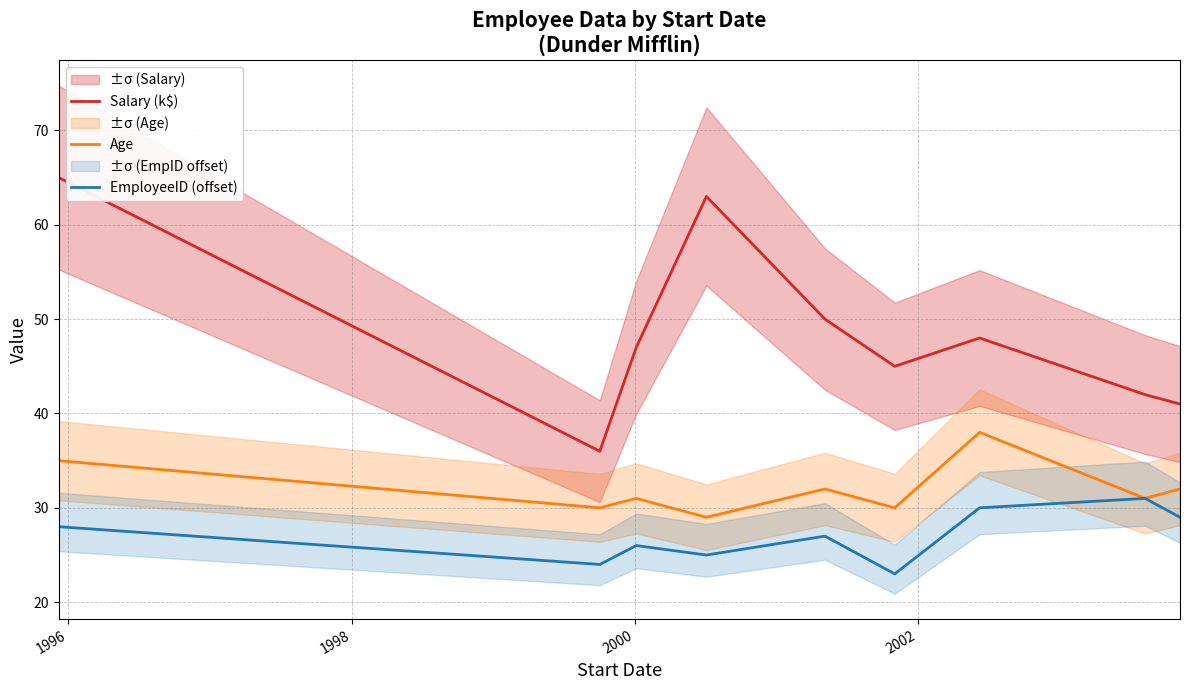

True or false: Salary (k$) and EmployeeID (offset) cross at least once.

False